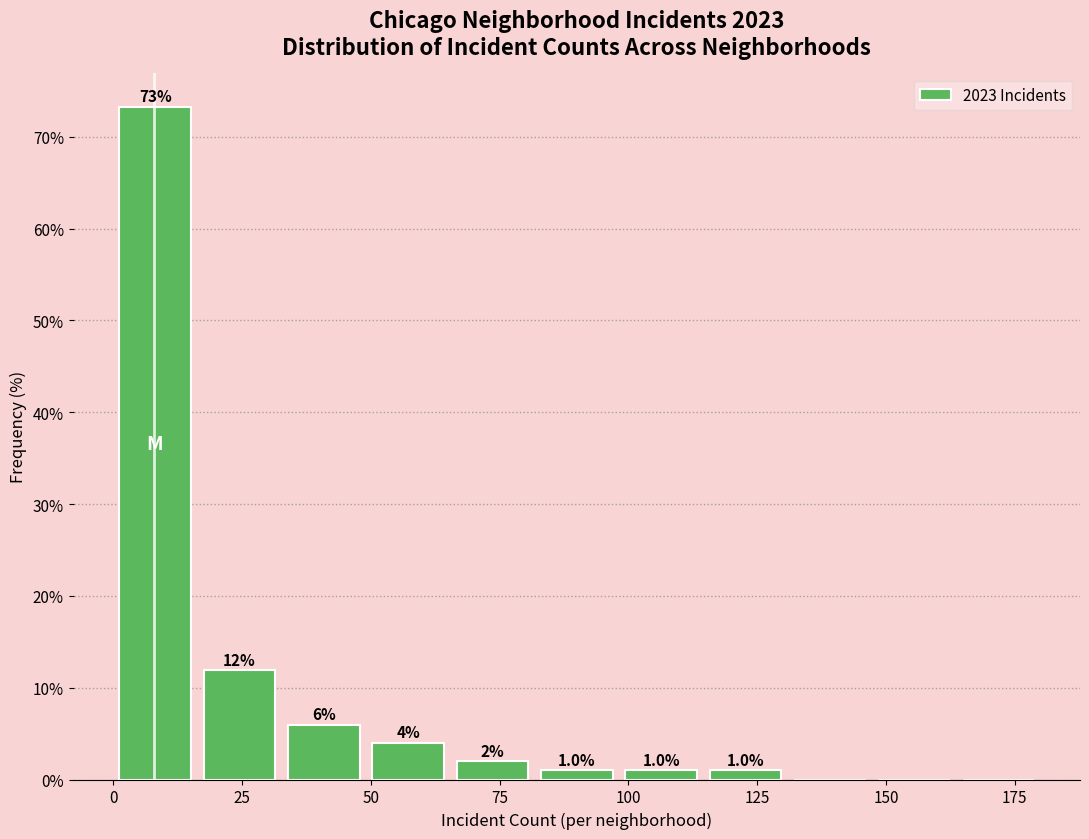

Around what value on the x-axis is the tallest bar? Give the approximate position of its centre, as read against the axis.

10